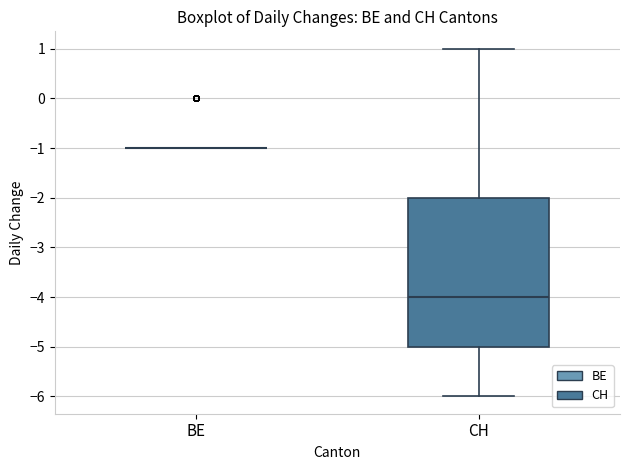

Comparing the boxes themselves (not the whiskers), which one is the tallest?

CH